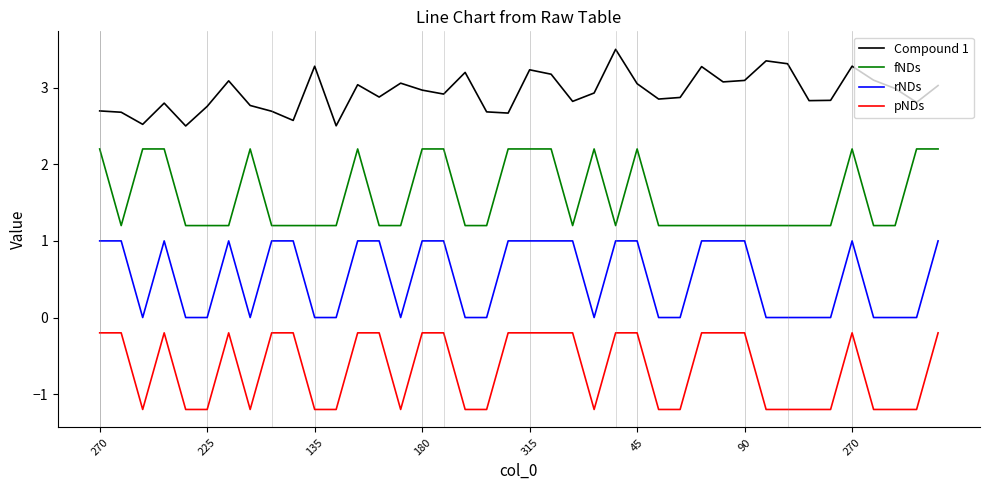

Which series has the widest spread of values?

fNDs